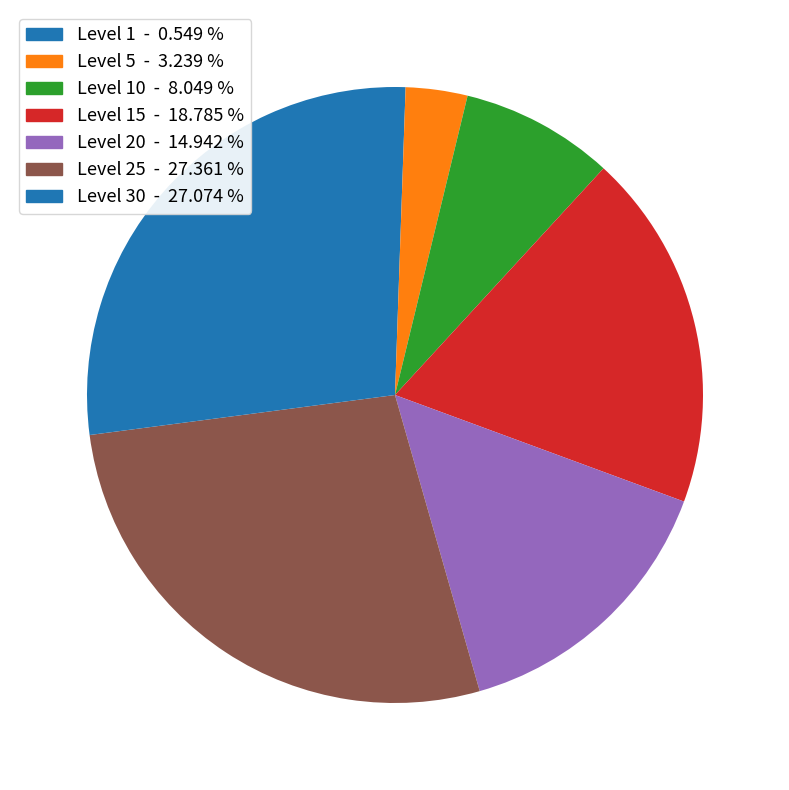

Does any single category account for the majority?

No